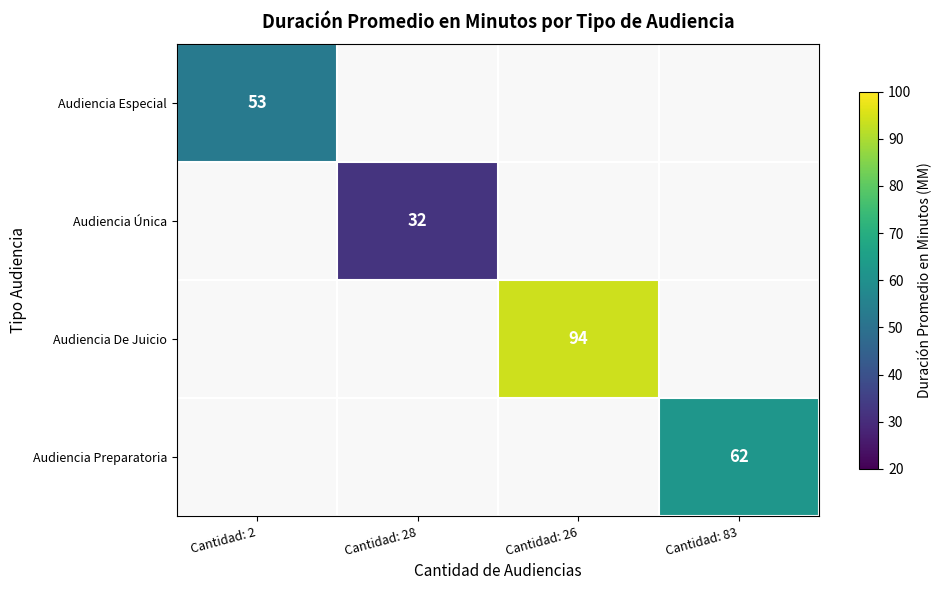

The value of Audiencia De Juicio at Cantidad: 26 is 166. True or false?

False